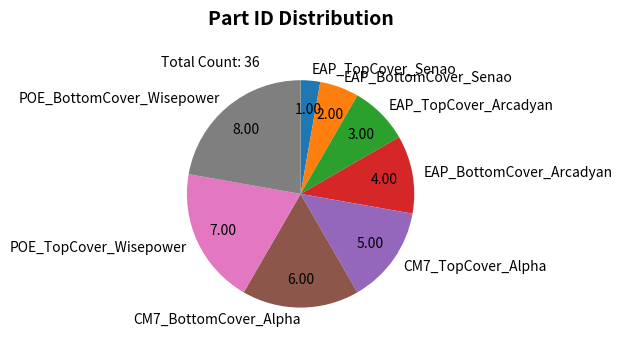

Is the sum of EAP_TopCover_Senao and CM7_BottomCover_Alpha greater than half?

No